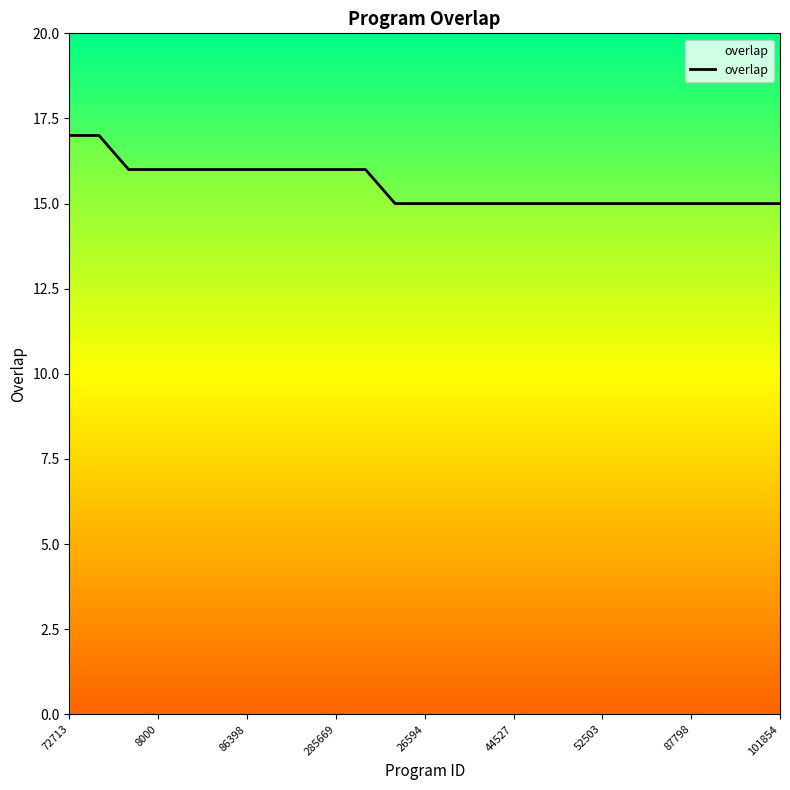

What is the minimum value shown in the chart?

15